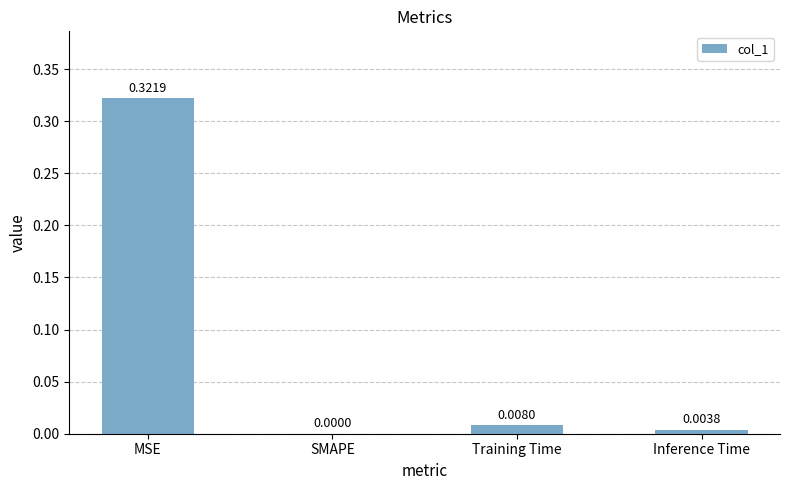

Between MSE and Training Time, which is larger?

MSE